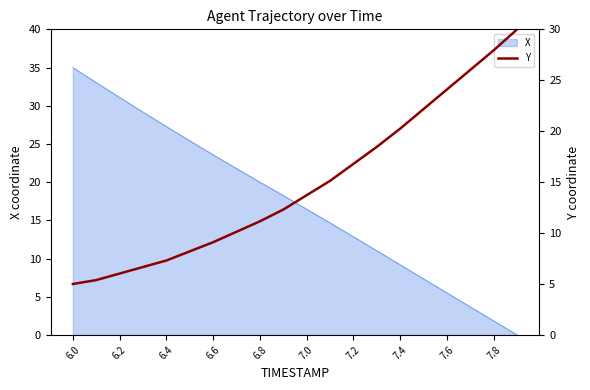

The value of X at 6.0 is 12.3. True or false?

False